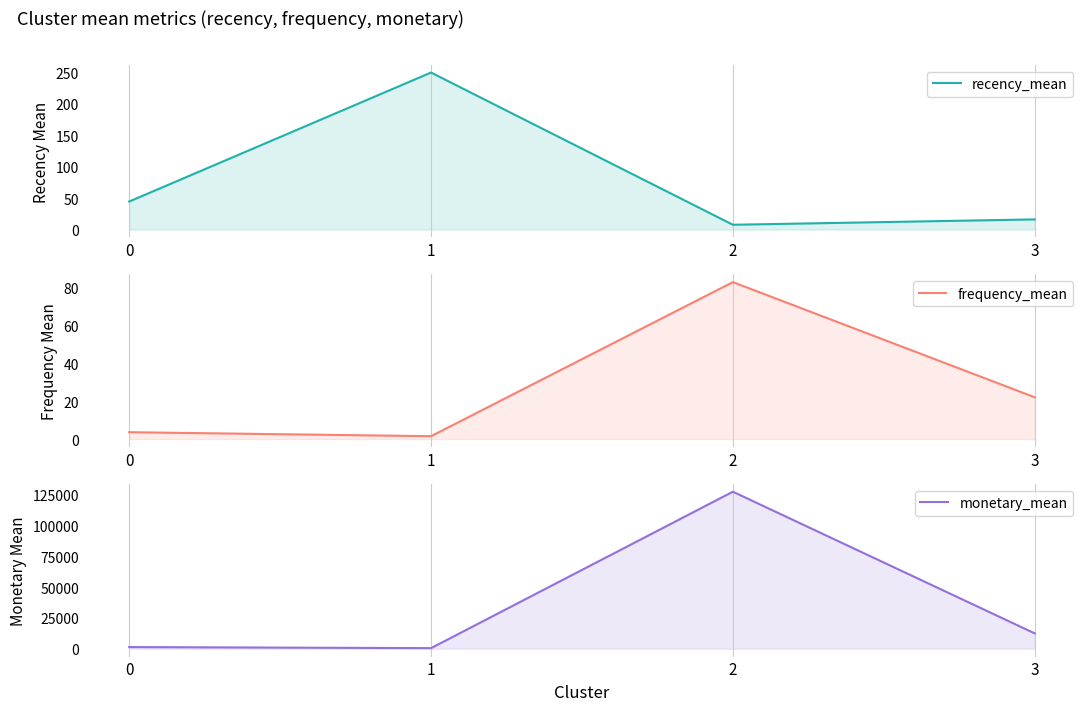

What is the difference between the frequency_mean values at 2 and 3?

60.6